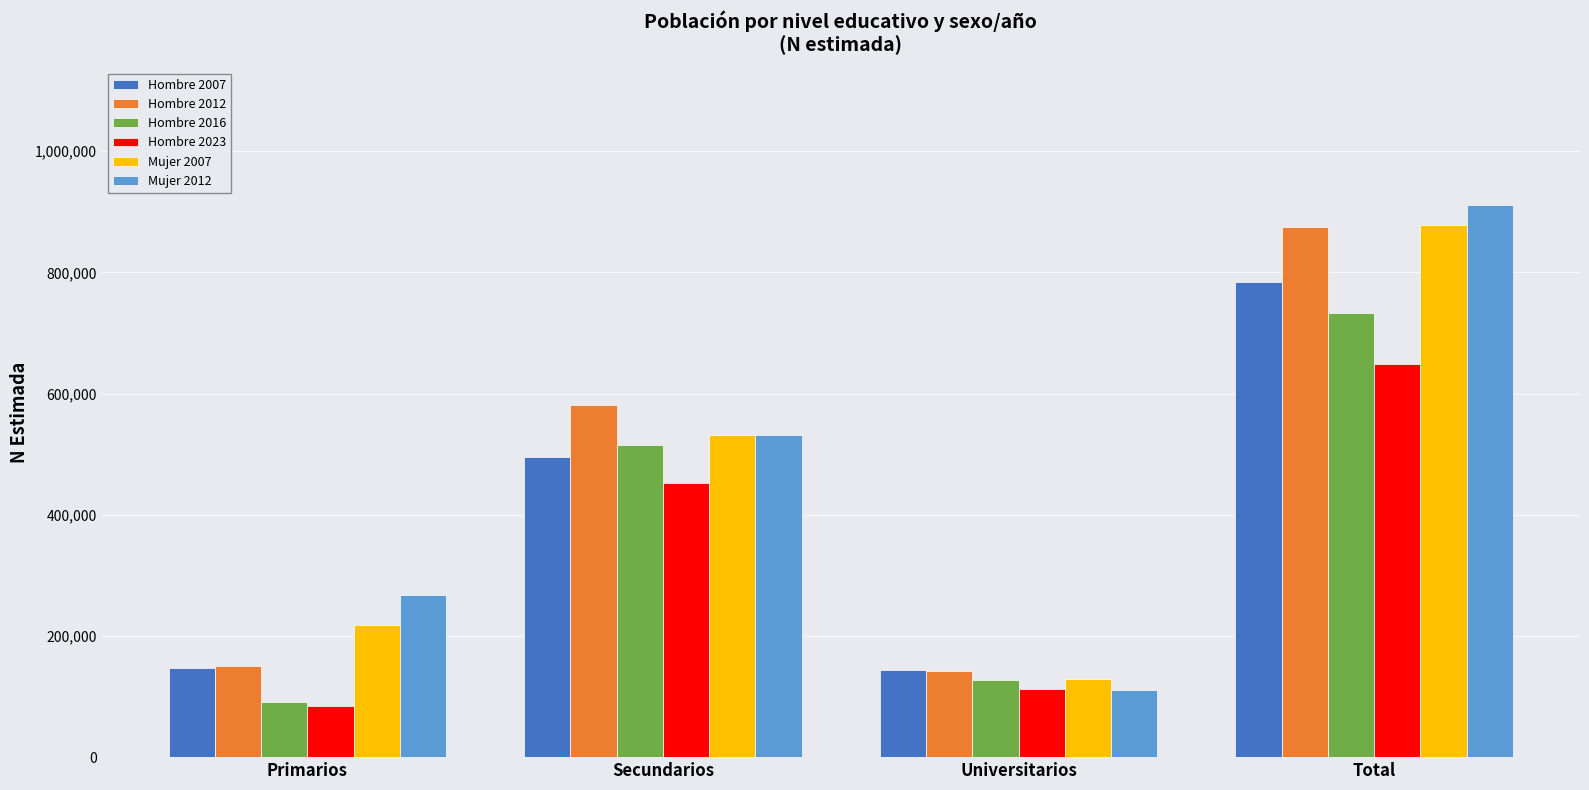

How many series are shown in this chart?

6